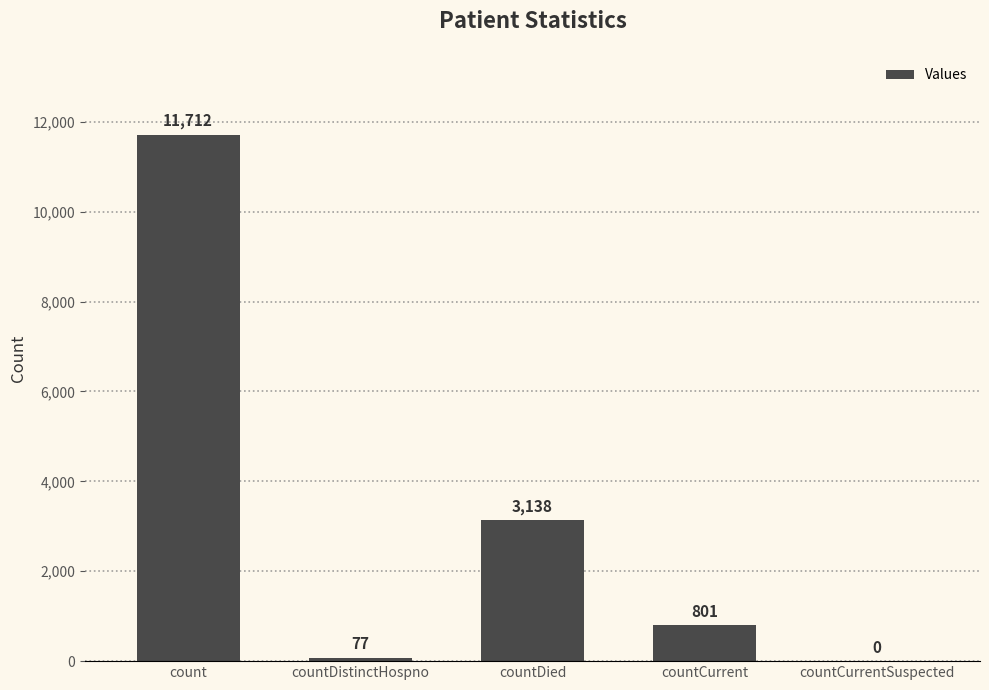

What is the change in value from countDistinctHospno to countCurrentSuspected?

-77